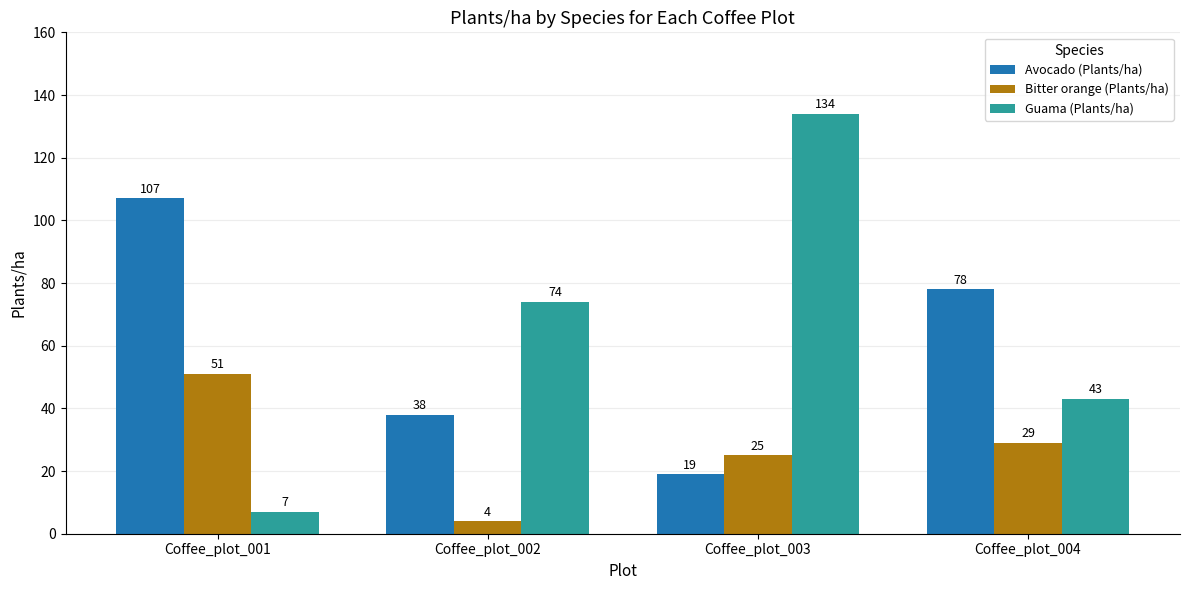

Which category has the highest value across all series?

Coffee_plot_003